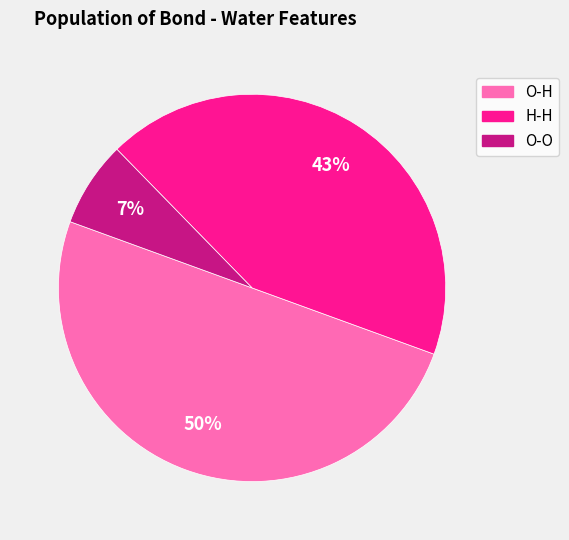

To the nearest percent, what is the difference between the largest and smallest slice percentages?

43%